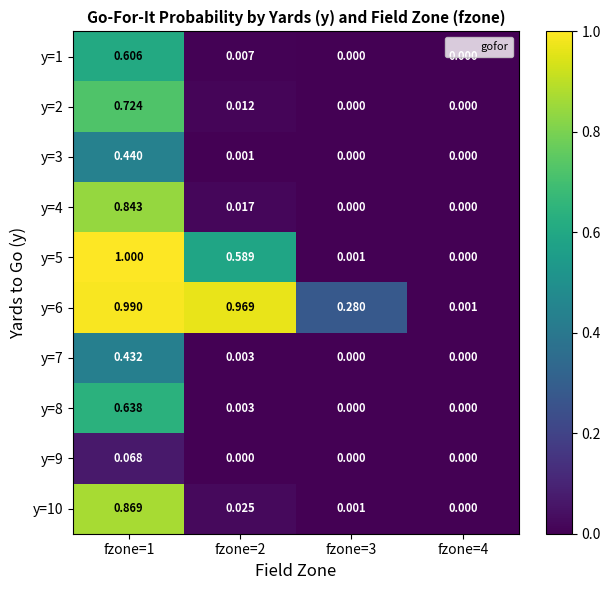

Between fzone=1 and fzone=4, which series saw the biggest shift?

y=5